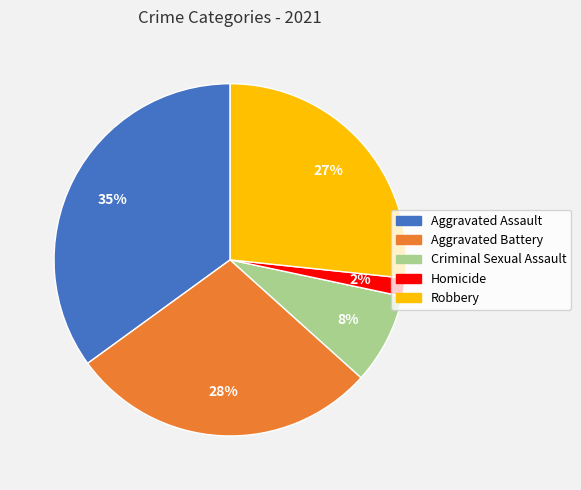

To the nearest percent, what is the difference between the Aggravated Assault and Homicide slice percentages?

33%